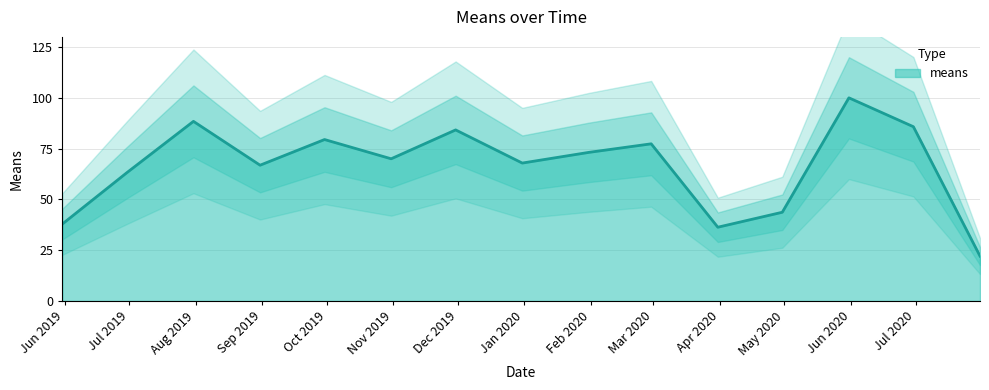

The value at 2020-04-30 is 43.7. True or false?

True